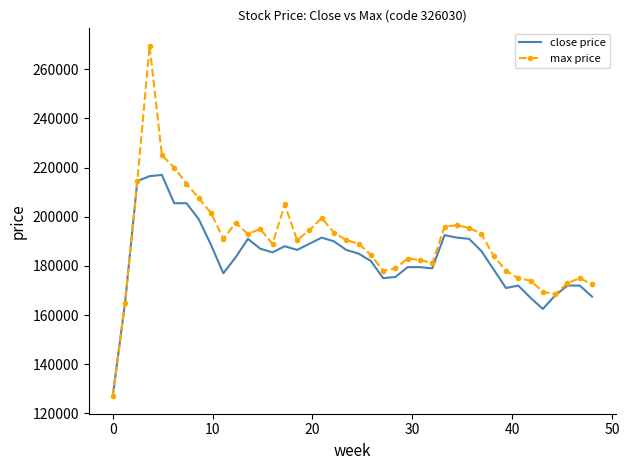

Which series has the largest total across all categories?

max price